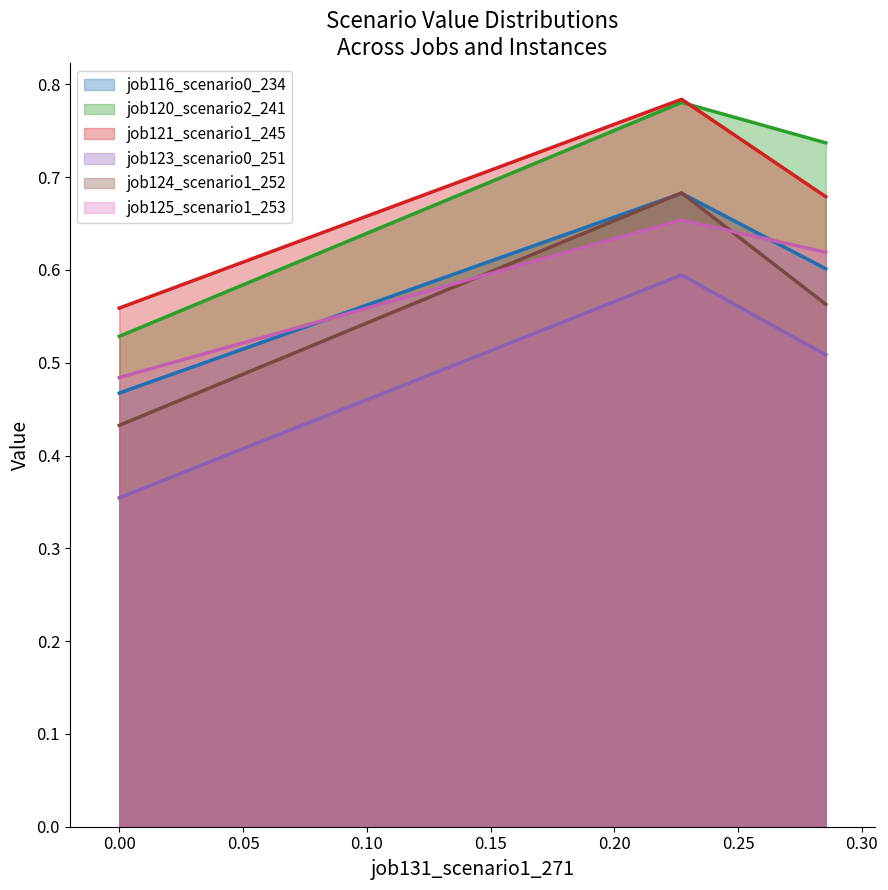

How many job125_scenario1_253 values are between 0 and 1?

3